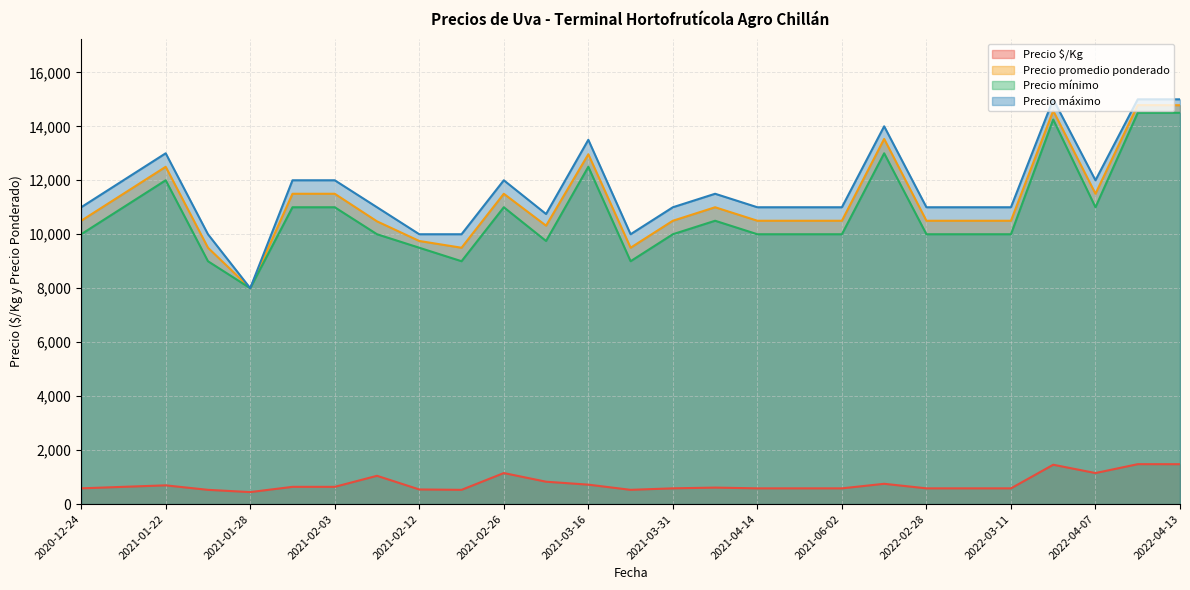

How many lines are shown in the chart?

4